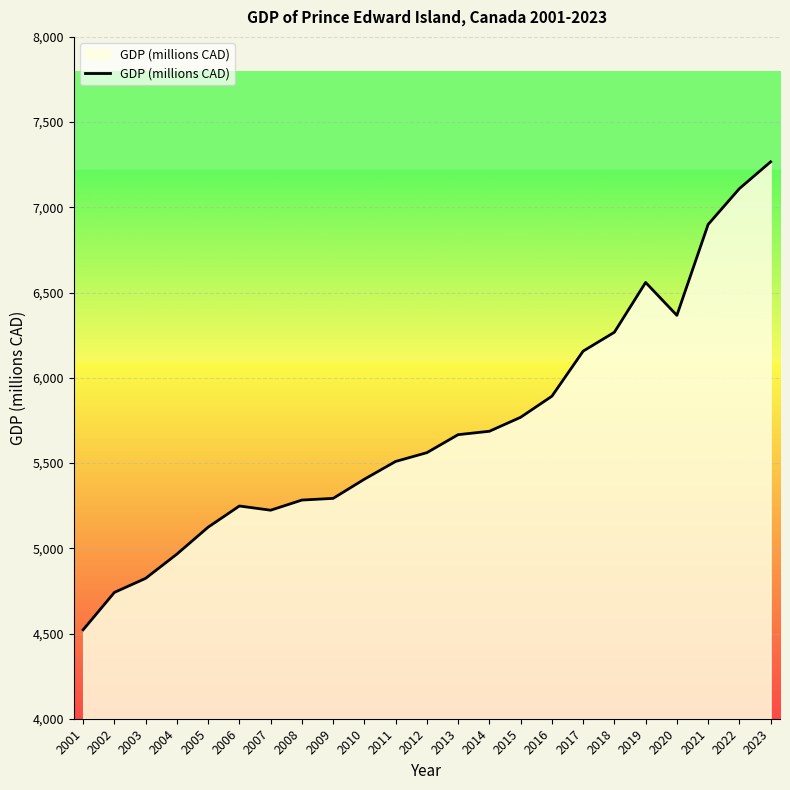

Which has a higher value, 2022 or 2004?

2022